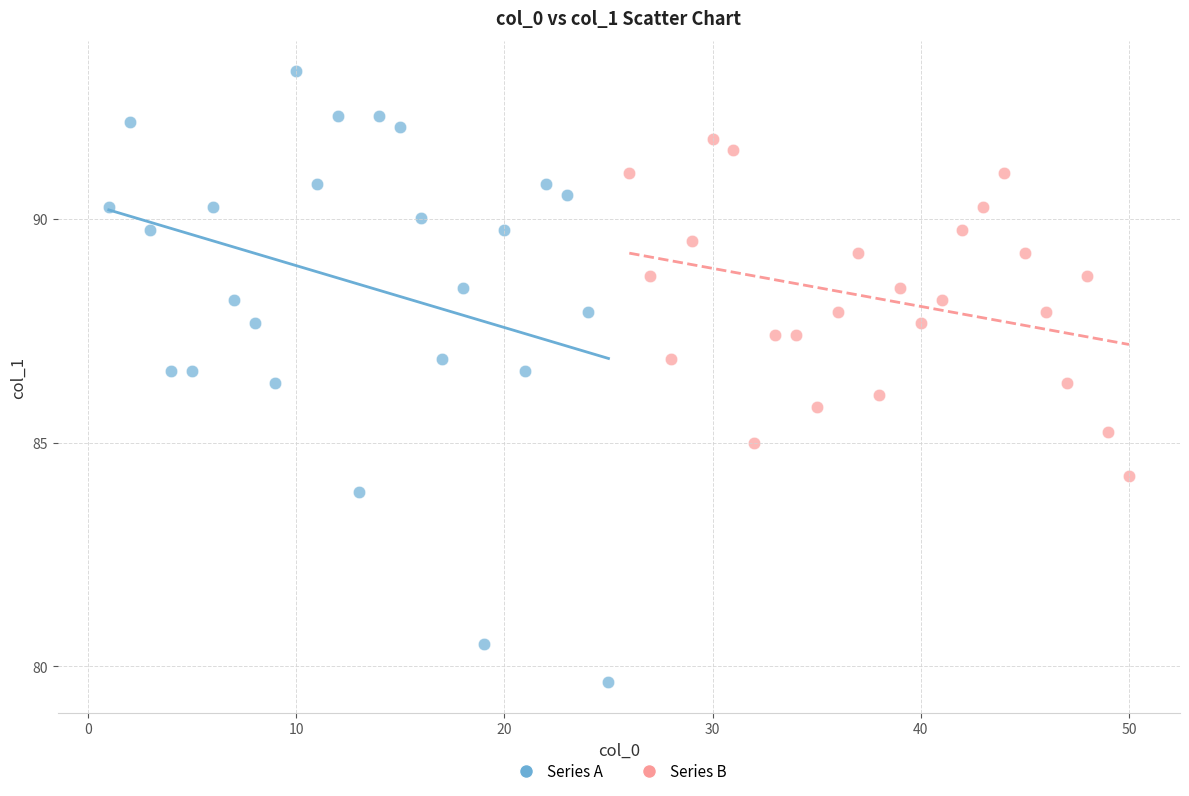

Which series reaches the maximum Y coordinate?

Series A